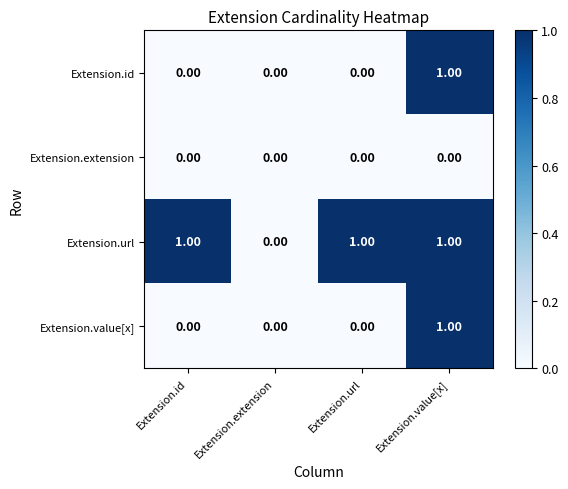

Which series has the largest total across all categories?

Extension.url